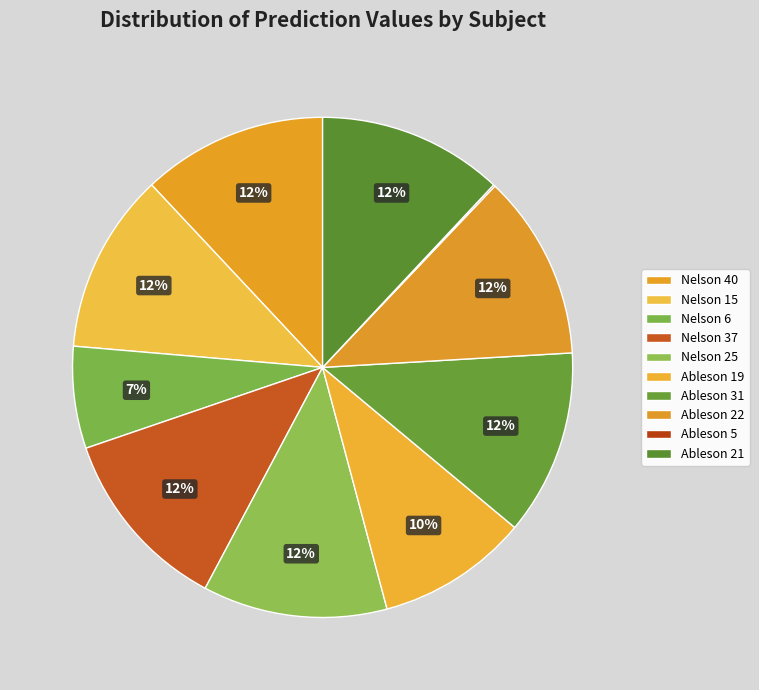

What percentage is the Ableson 19 slice, to the nearest percent?

10%